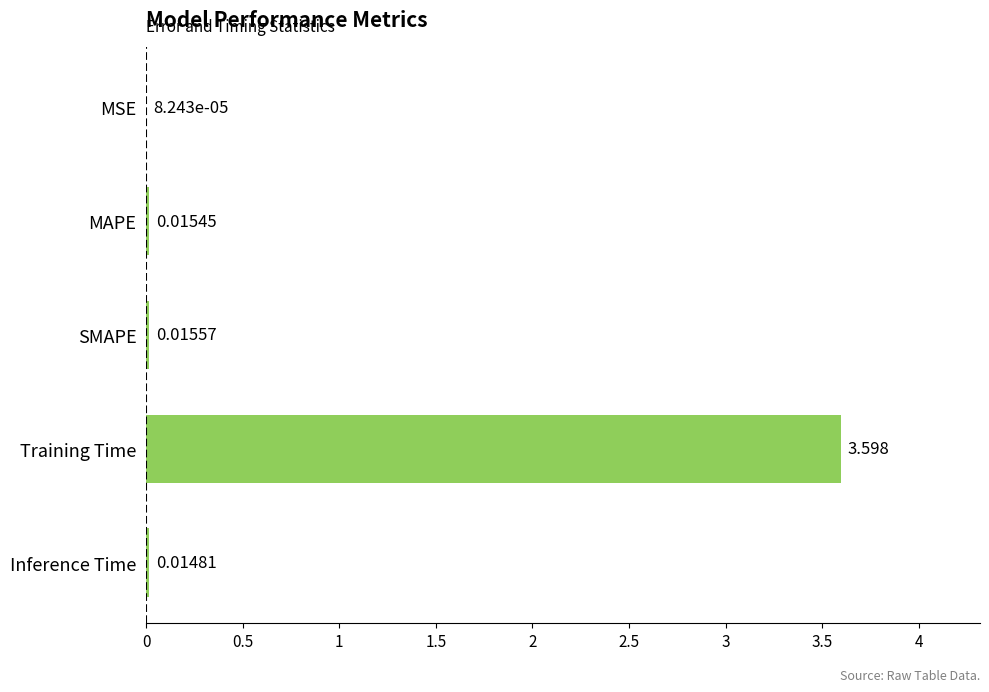

Which has a higher value, SMAPE or MAPE?

SMAPE